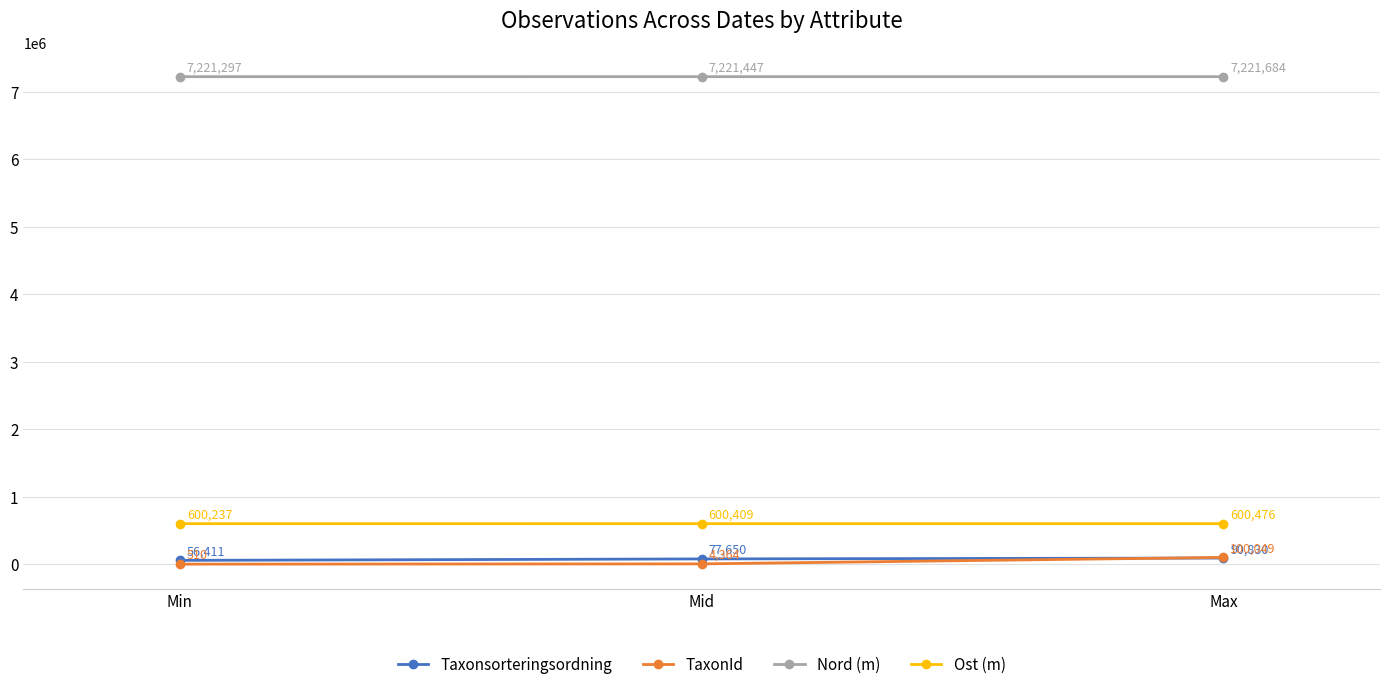

Rank the categories by Taxonsorteringsordning value from highest to lowest.

Max, Mid, Min